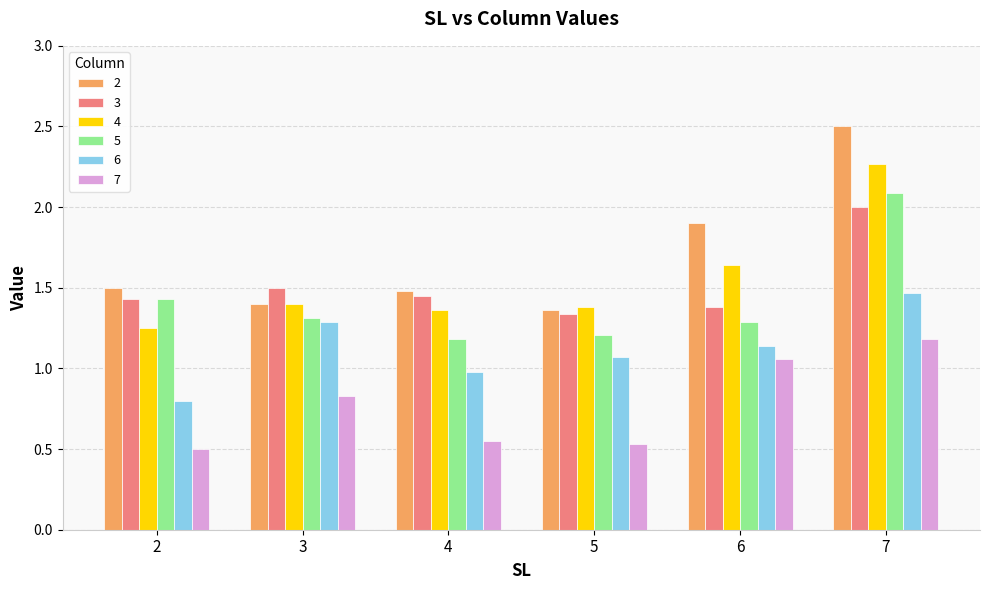

Which series has the largest range (max minus min)?

2